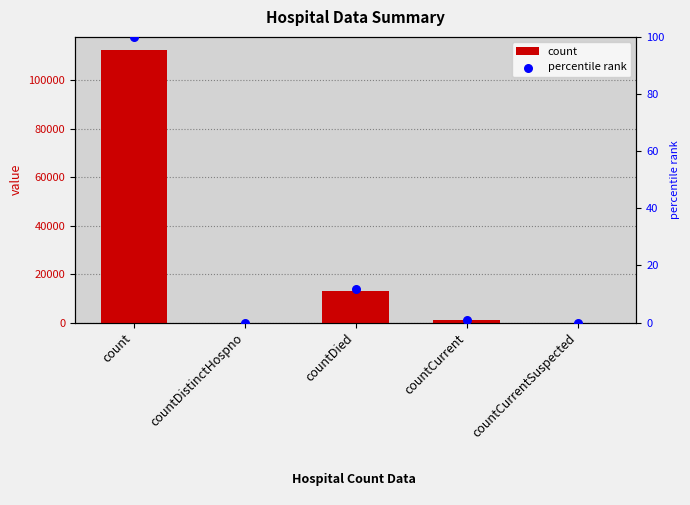

Which series contains the highest Y value?

count